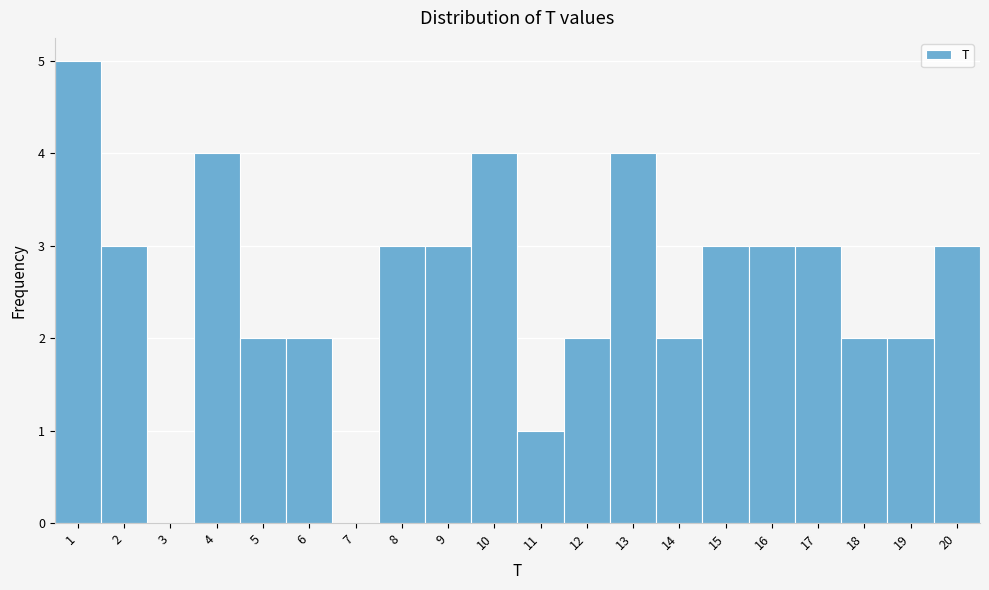

Which range on the x-axis has the tallest bar?

0.5 to 1.5